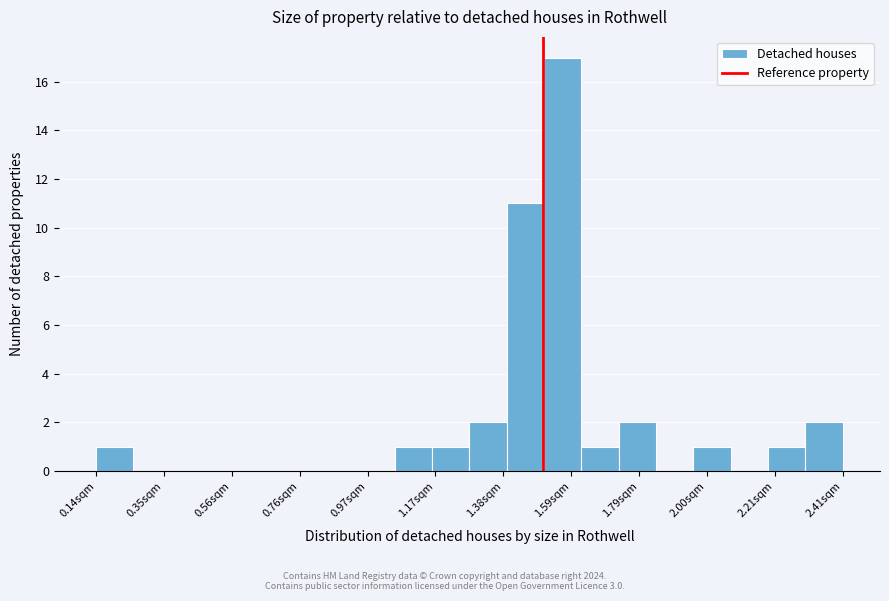

Around what value on the x-axis is the tallest bar? Give the approximate position of its centre, as read against the axis.

1.55